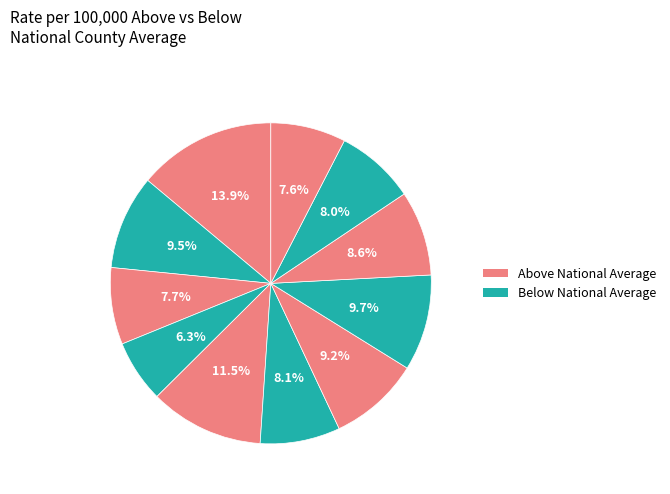

How many segments does this pie chart have?

11